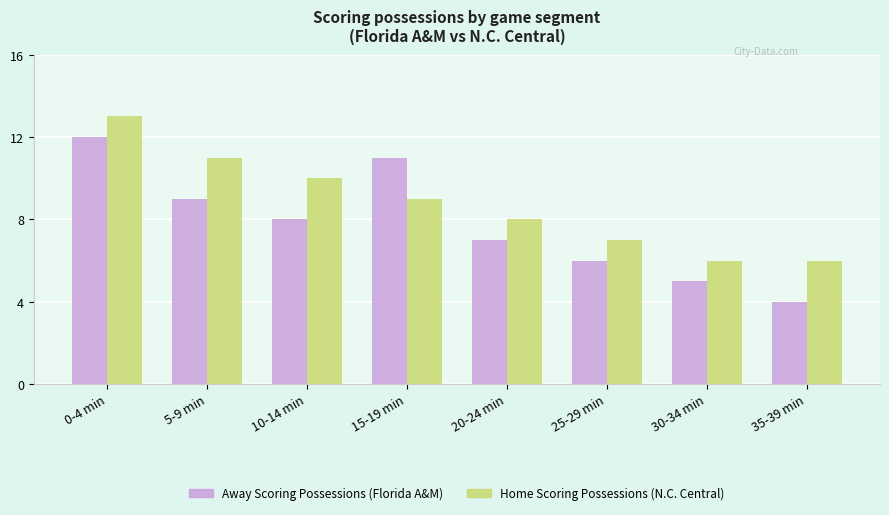

How many bars are there in total?

16